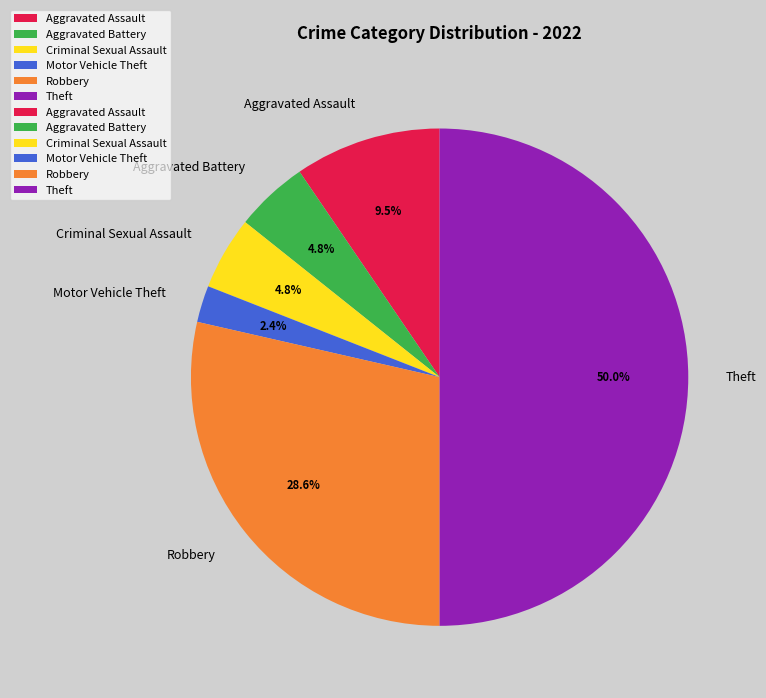

To the nearest percent, what portion does Criminal Sexual Assault represent?

5%